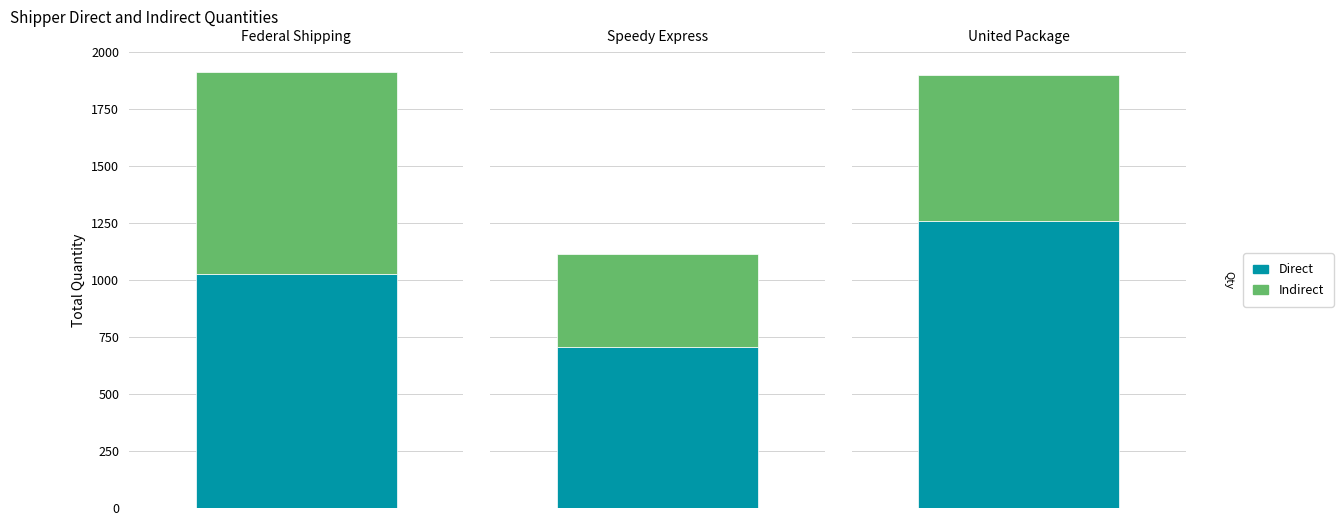

Reading left to right, extract all data points from this chart.

Direct: Federal Shipping=1025	Speedy Express=708	United Package=1257
Indirect: Federal Shipping=886	Speedy Express=404	United Package=640